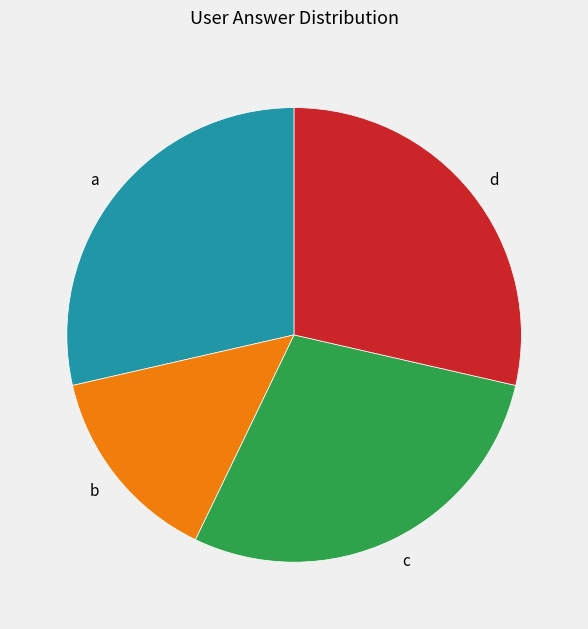

Between c and b, which is larger?

c